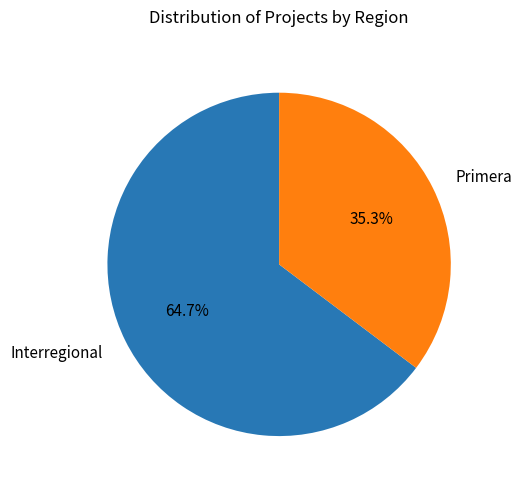

How many segments does this pie chart have?

2